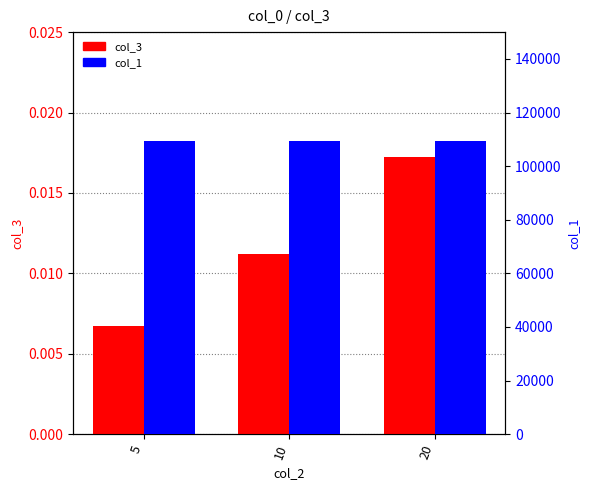

Rank the series at 10 from highest to lowest value.

col_1, col_3